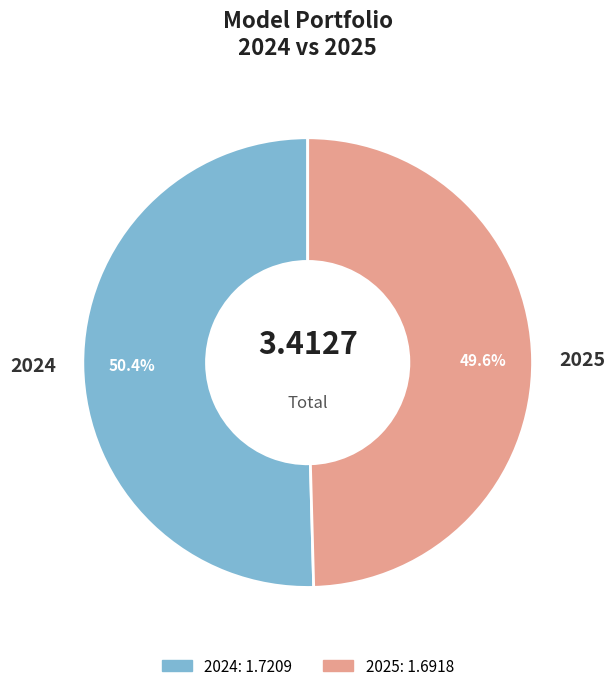

Rank the categories by value from highest to lowest.

2024, 2025